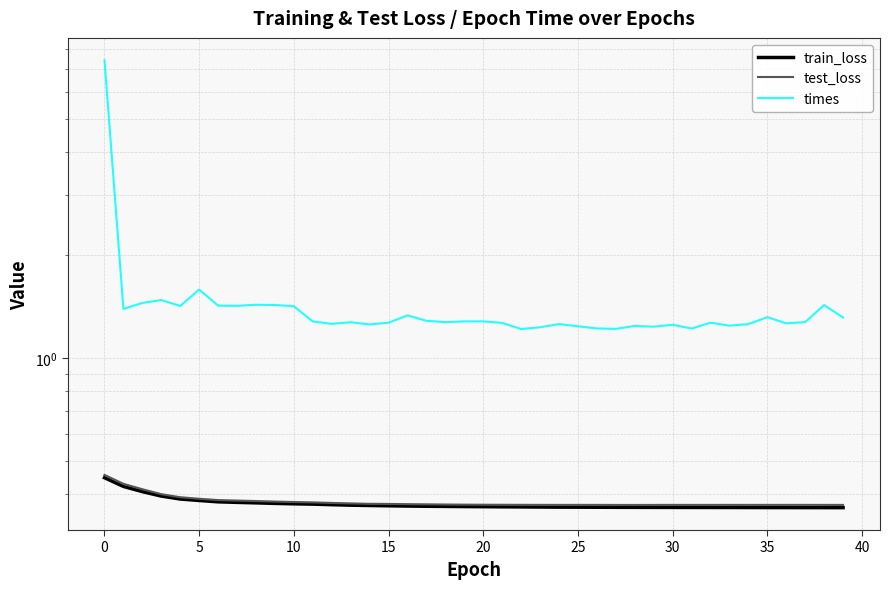

How many distinct data groups are displayed?

3